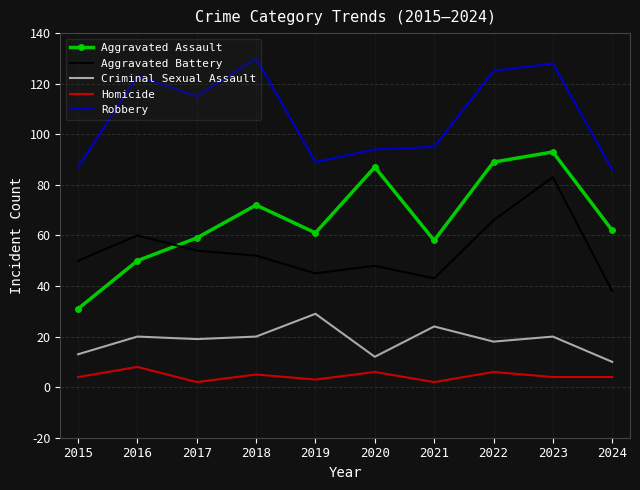

At which category is the sum across all series the highest?

2023